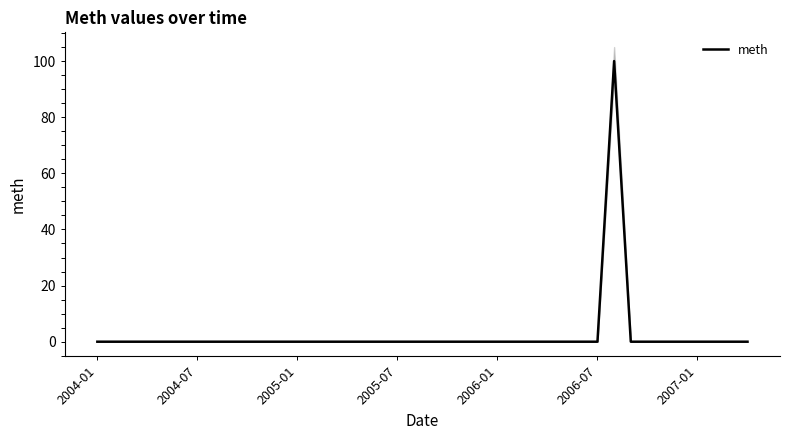

Count the number of data series in this chart.

1